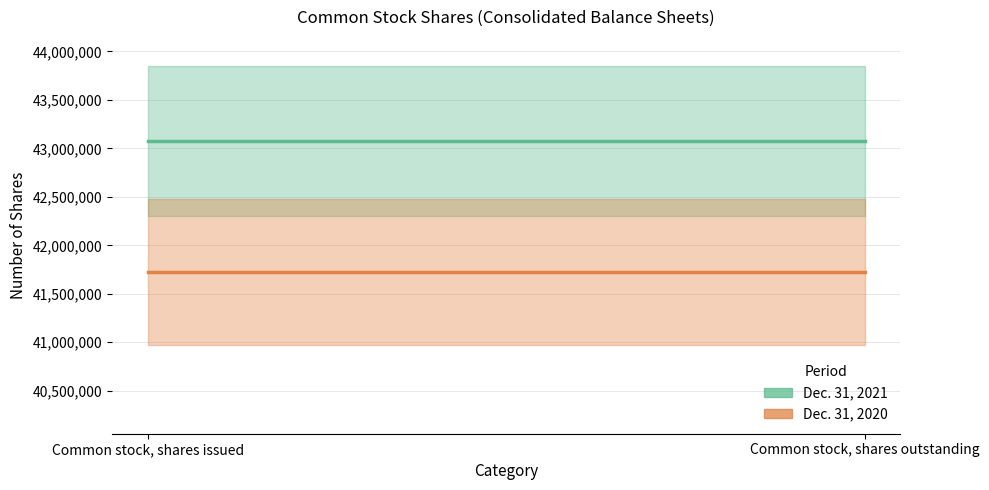

The Dec. 31, 2020 series shows 17520051 at Common stock, shares outstanding. True or false?

False